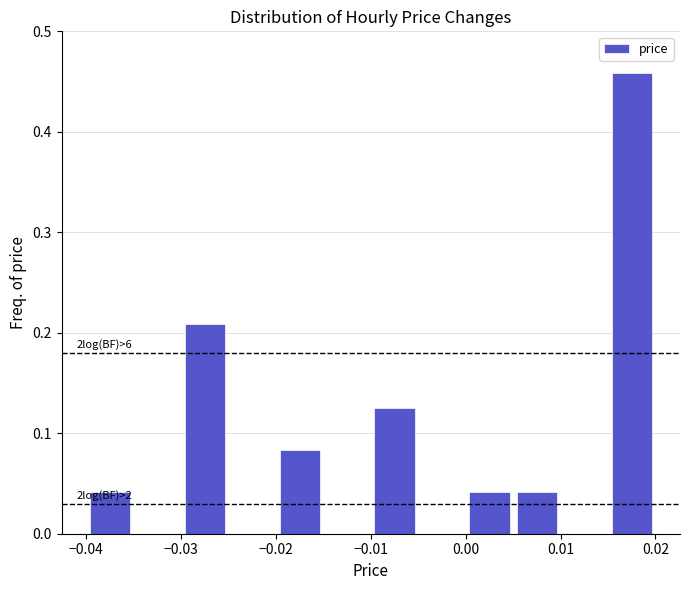

Over which range of the x-axis is the bar tallest?

0.015 to 0.020